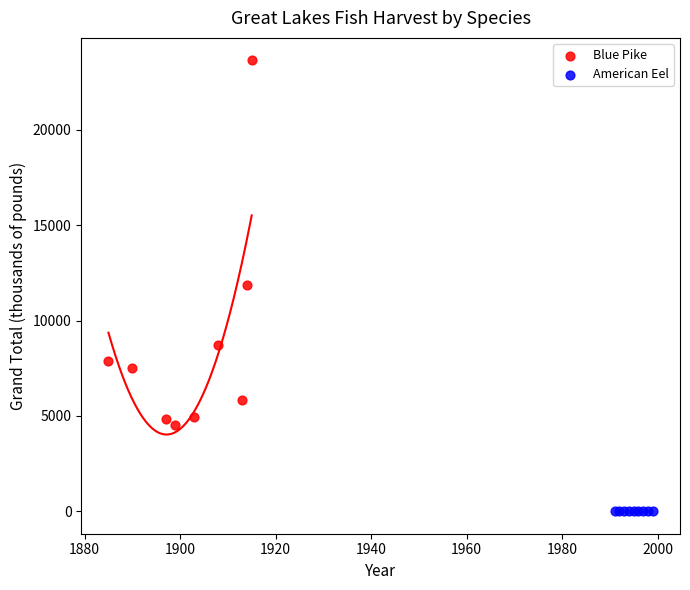

Which series reaches the maximum Y coordinate?

Blue Pike